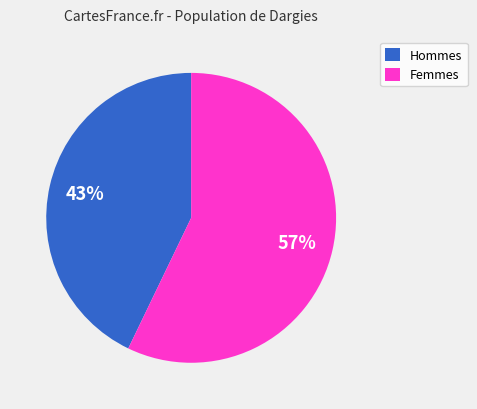

Is it true that Hommes is 55% of the pie?

False